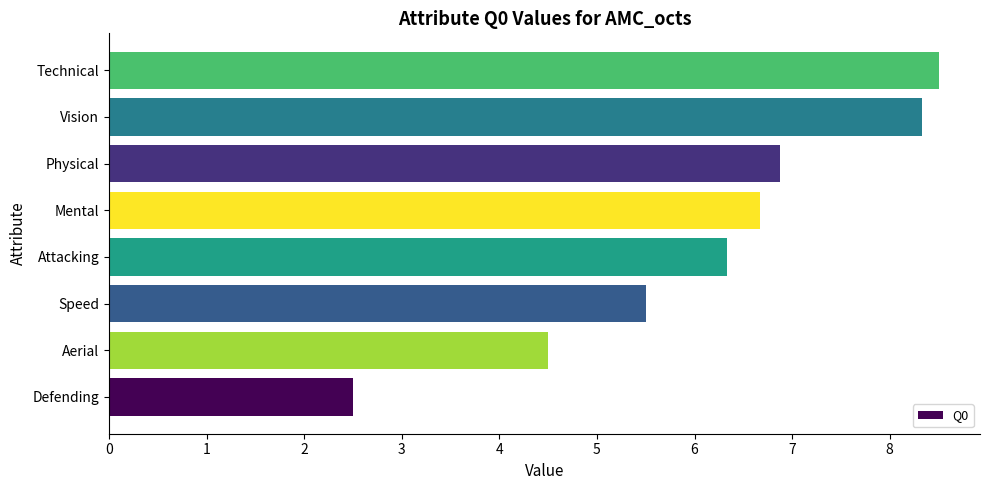

Rank the categories by value from highest to lowest.

Technical, Vision, Physical, Mental, Attacking, Speed, Aerial, Defending